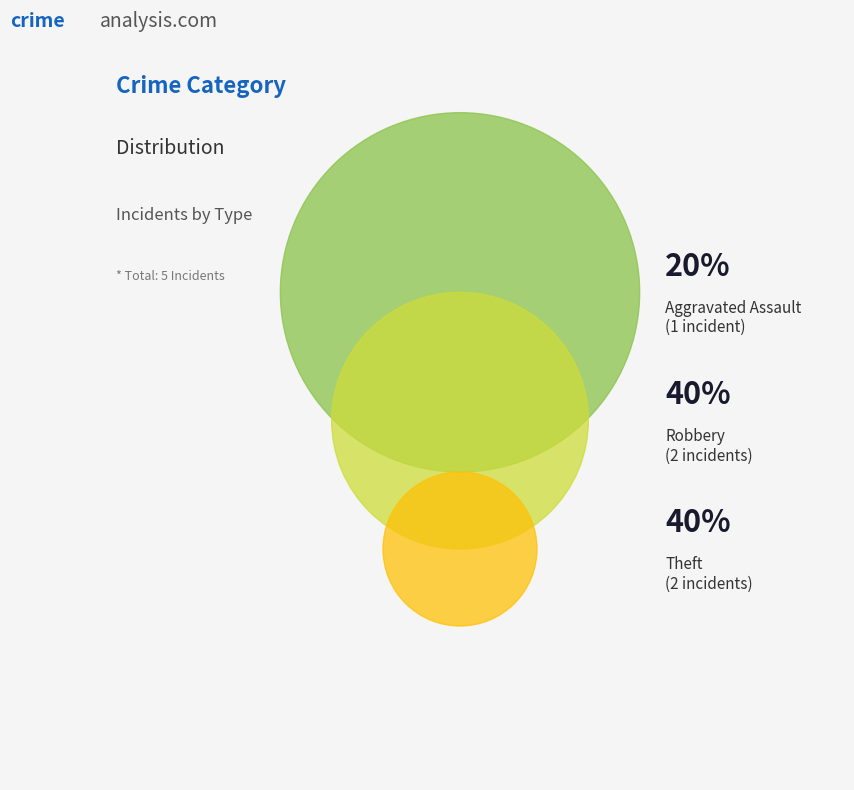

To the nearest percent, what portion does Aggravated Assault represent?

20%